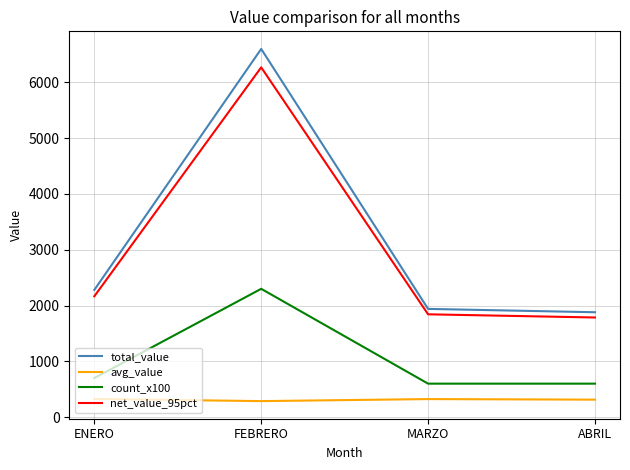

The net_value_95pct series shows 478.6 at MARZO. True or false?

False